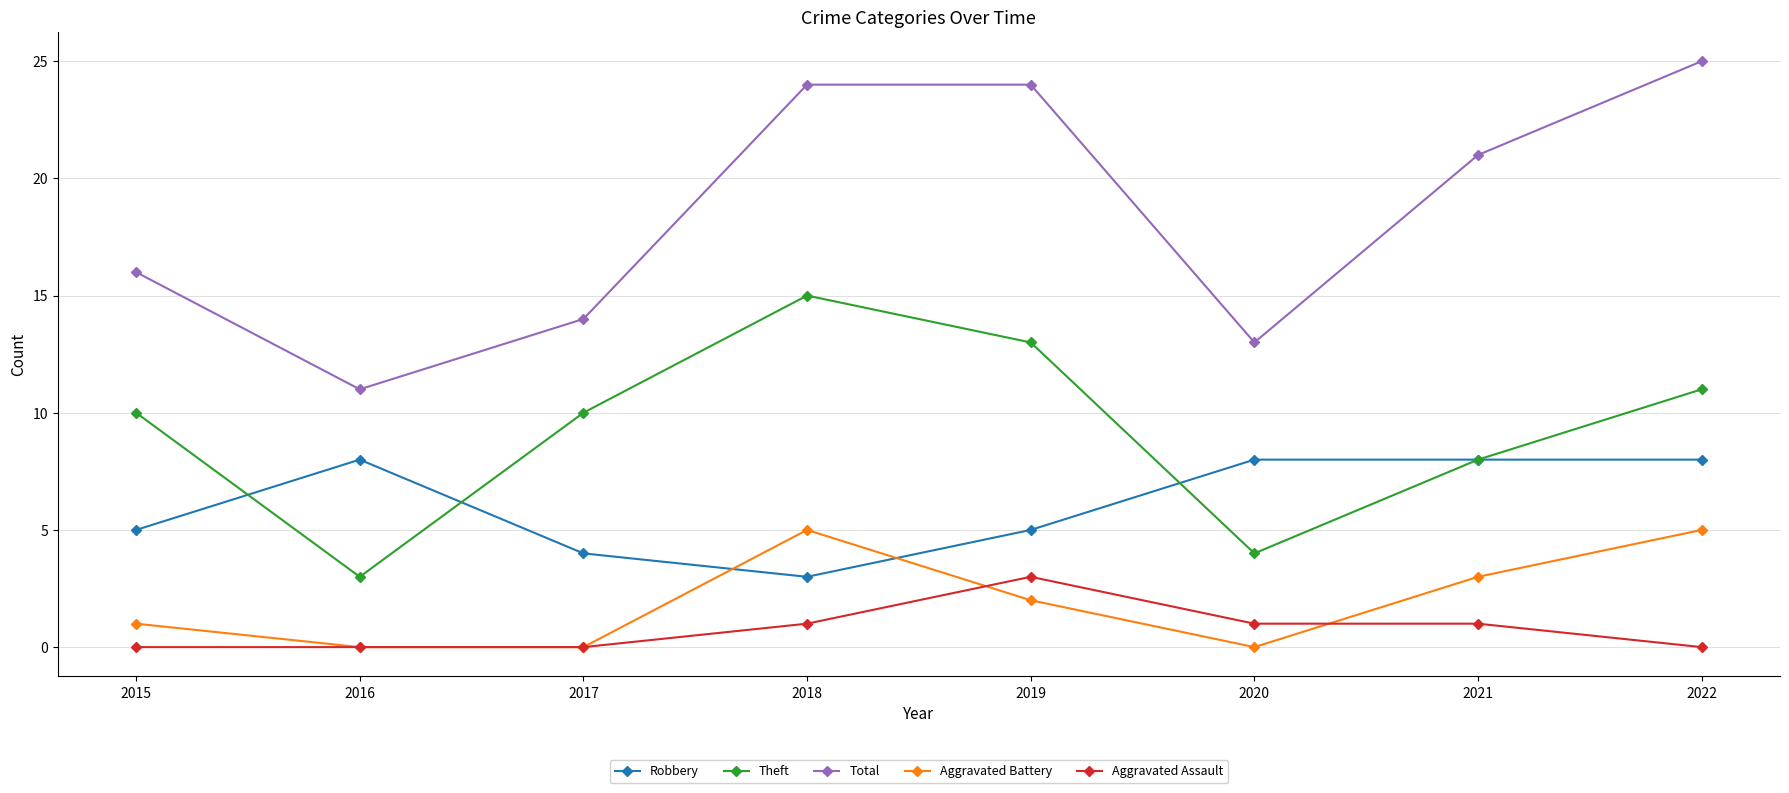

Between 2016 and 2019, which series saw the biggest shift?

Total